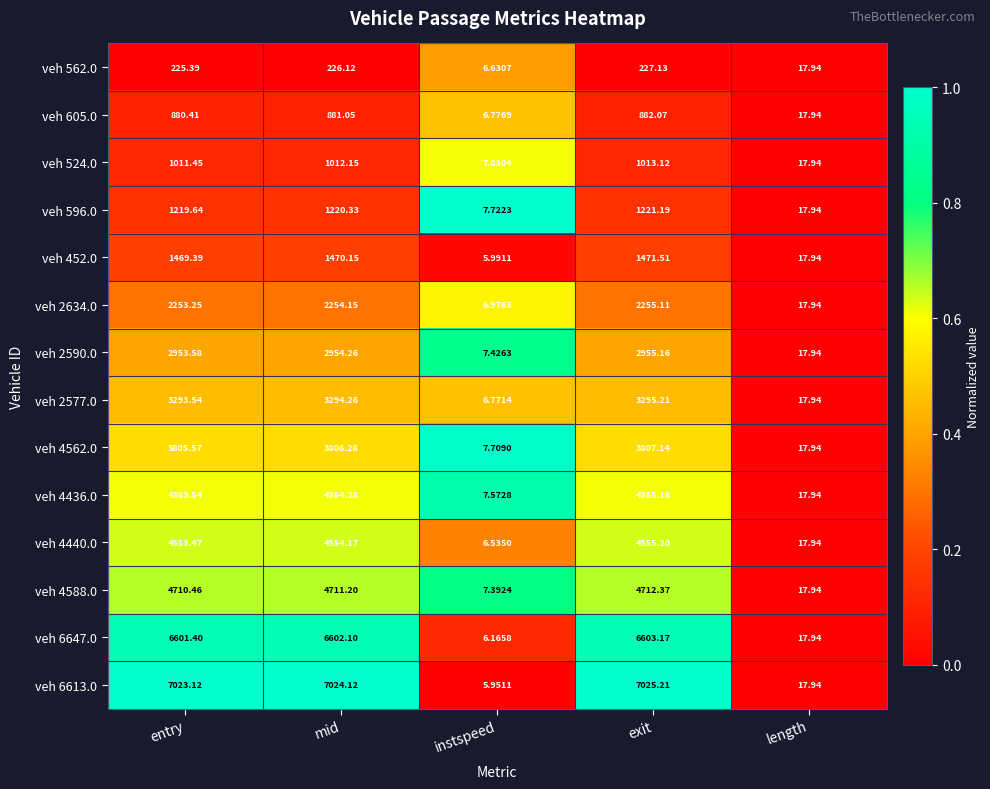

At which label is veh 596.0 closest to 614?

length